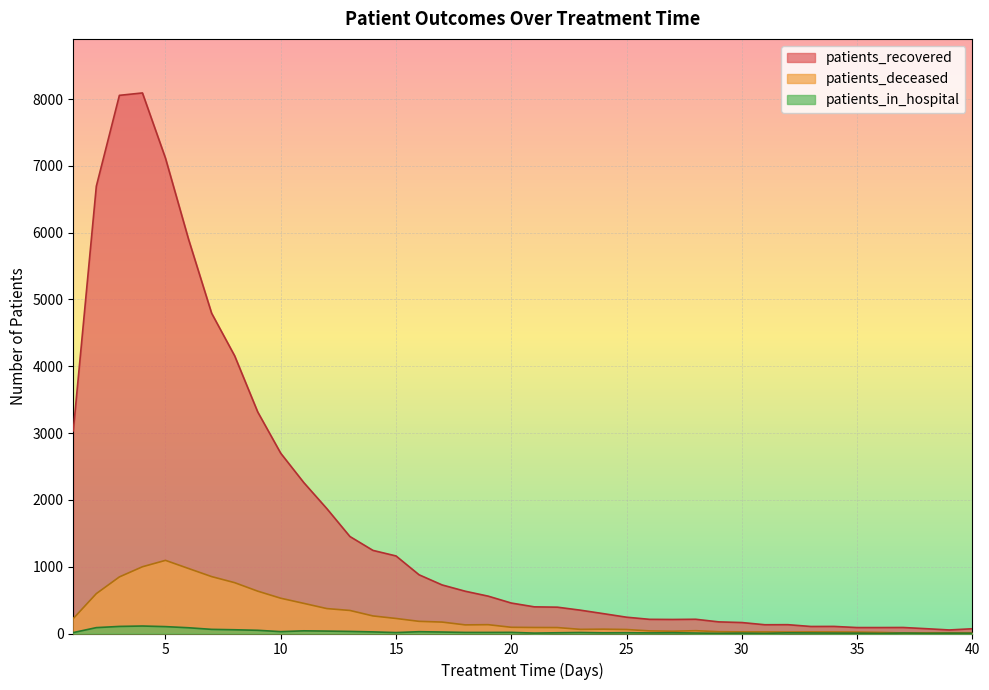

At which category is the sum across all series the highest?

4